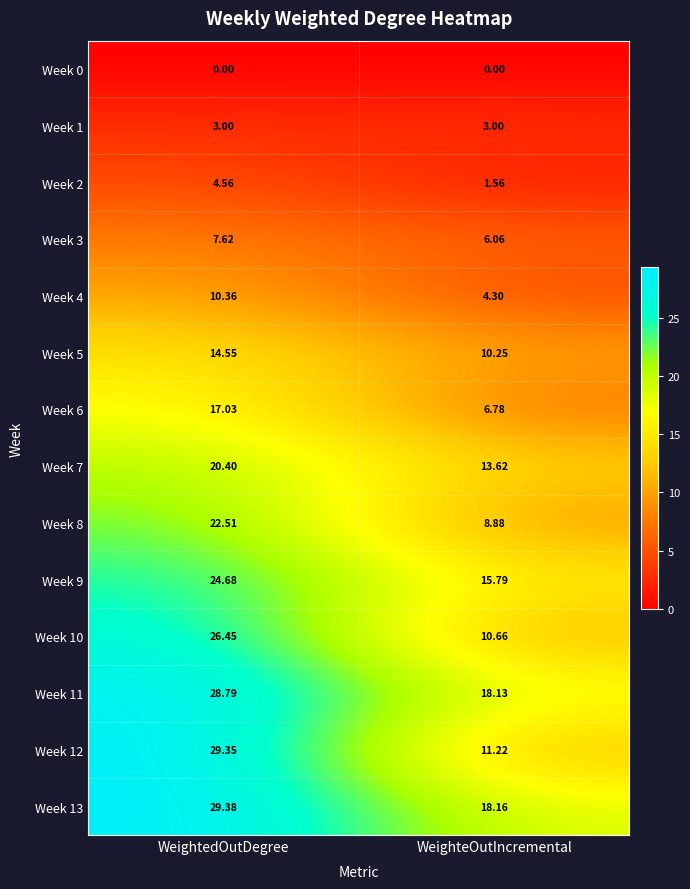

What is the total value across all series at WeighteOutIncremental?

128.4